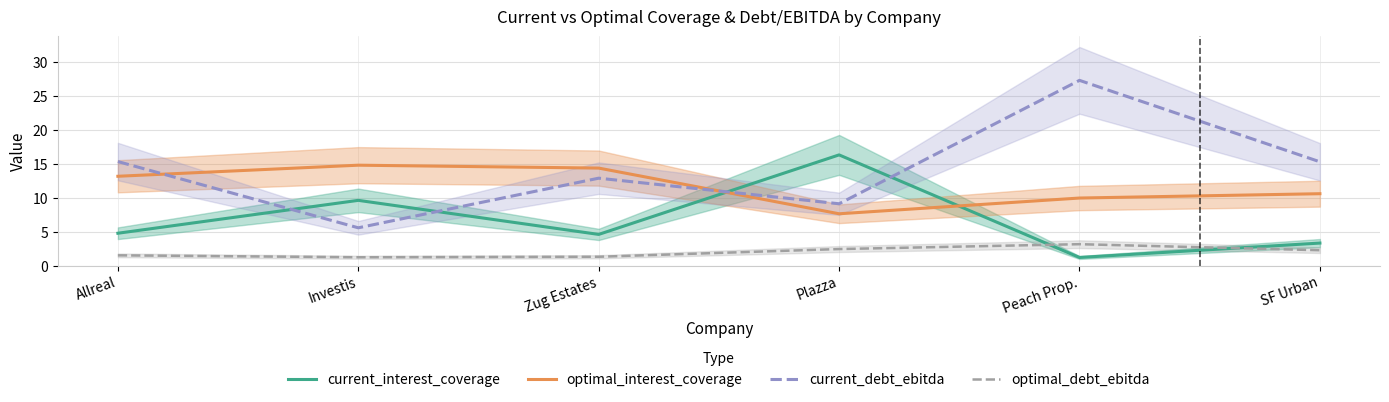

What is the lowest value of the current_debt_ebitda series?

5.6